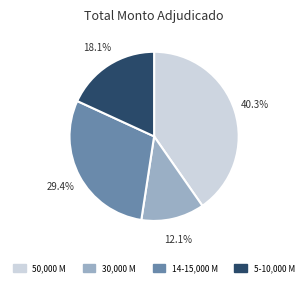

To the nearest percent, what is the difference between the largest and smallest slice percentages?

28%